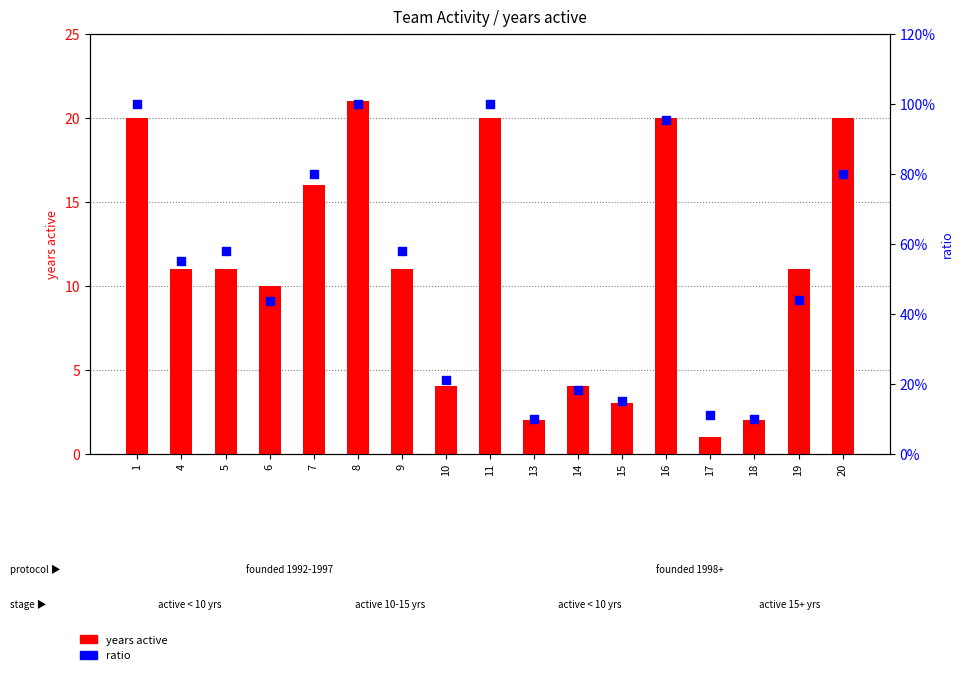

What is the total value across all series at 4?

11.6